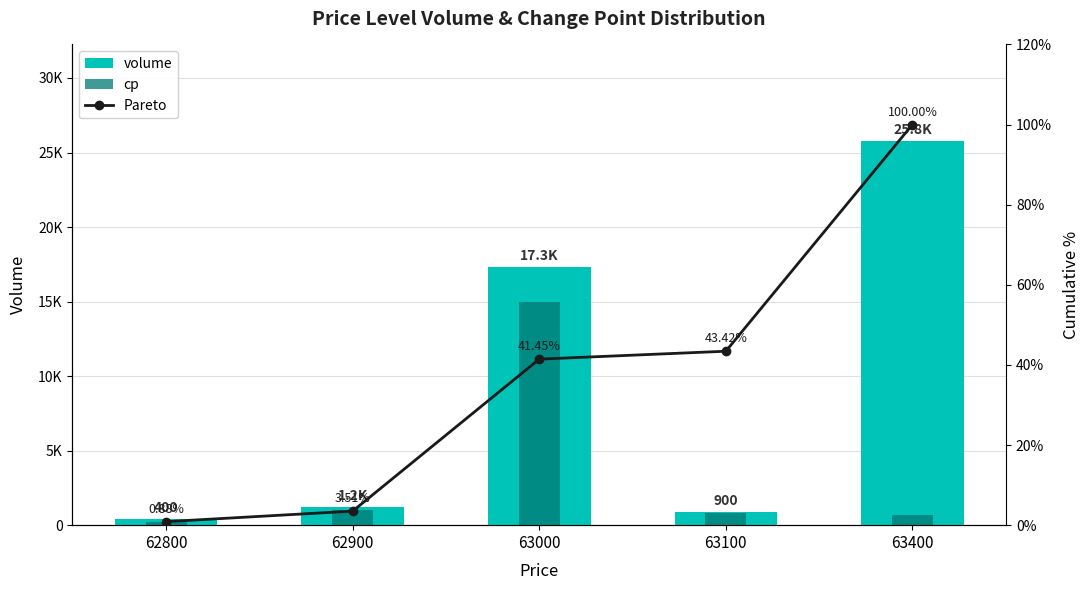

Reading left to right, transcribe all the data shown in this chart.

volume: 400.0	1200.0	17300.0	900.0	25800.0
cp: 200.0	1000.0	15000.0	800.0	700.0
Pareto: 0.9	3.5	41.4	43.4	100.0